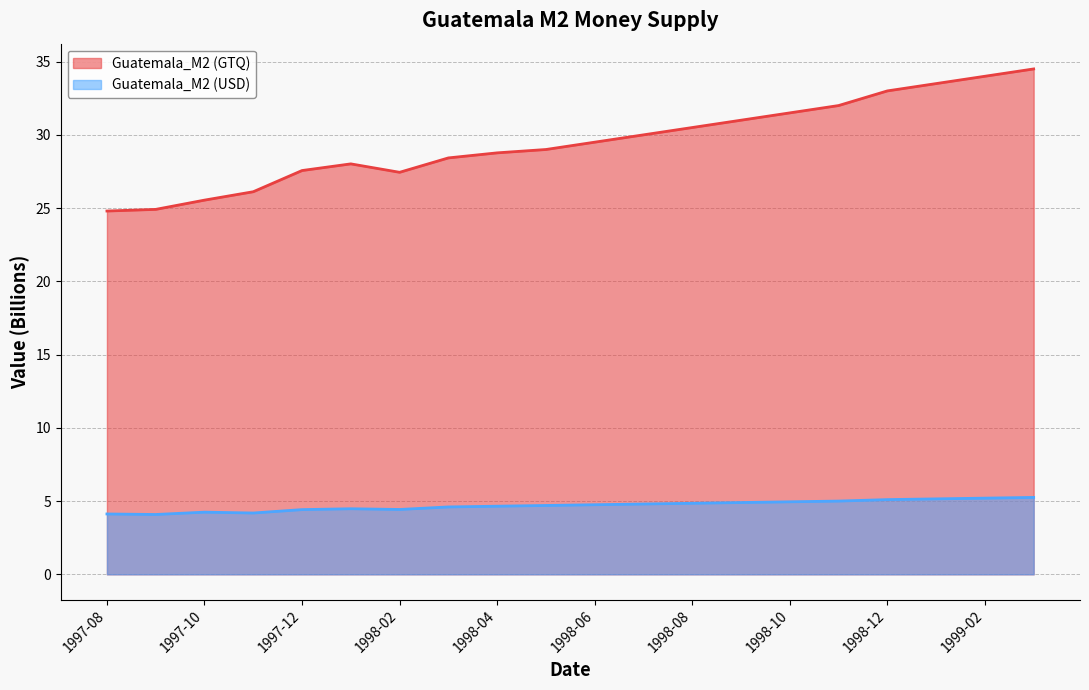

What is the label of the 2nd point from the left?

1997-09